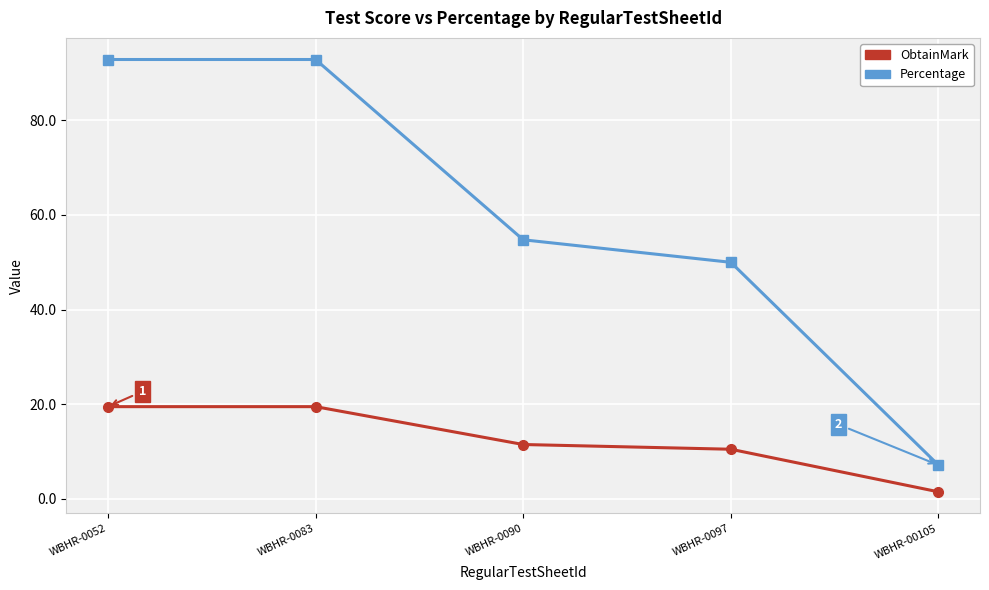

Is it true that Percentage equals 92.9 at WBHR-0083?

True